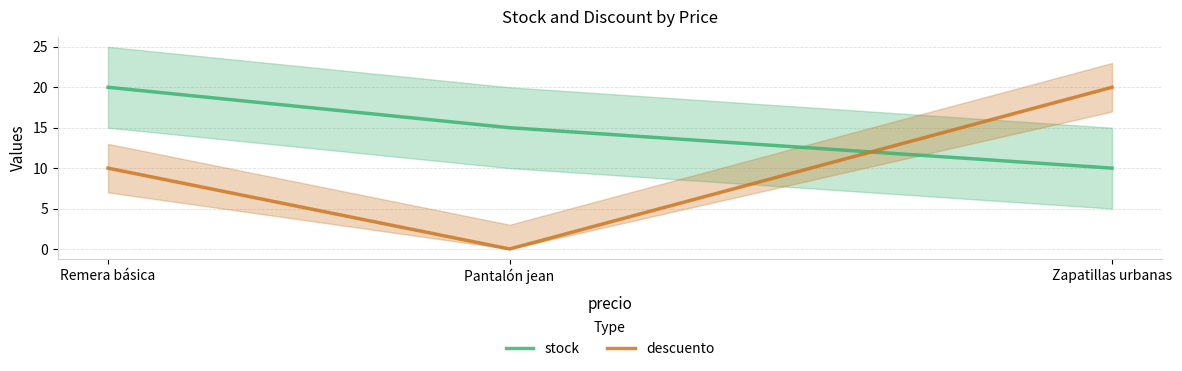

Is it true that descuento equals 0 at Pantalón jean?

True